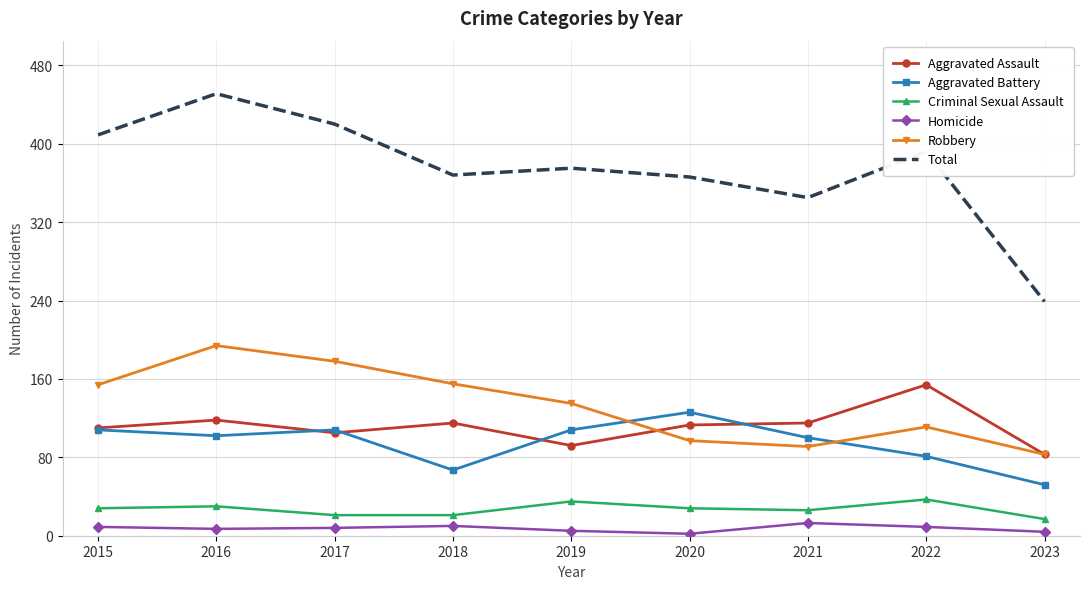

What is the maximum value shown in the chart?

451